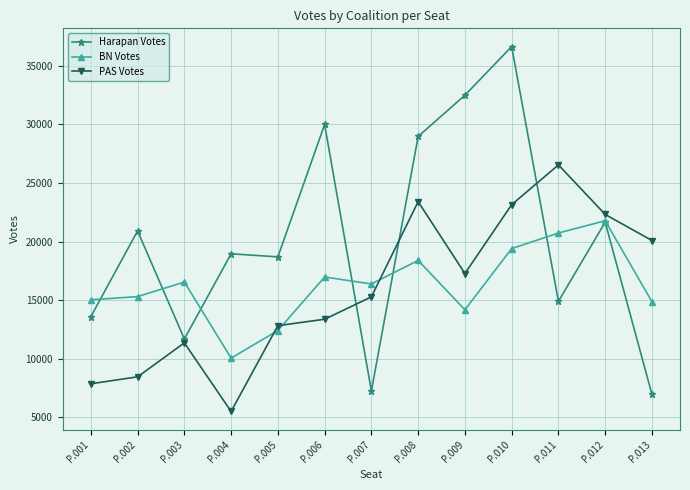

What is the difference between the maximum and minimum values in the Harapan Votes series?

29654